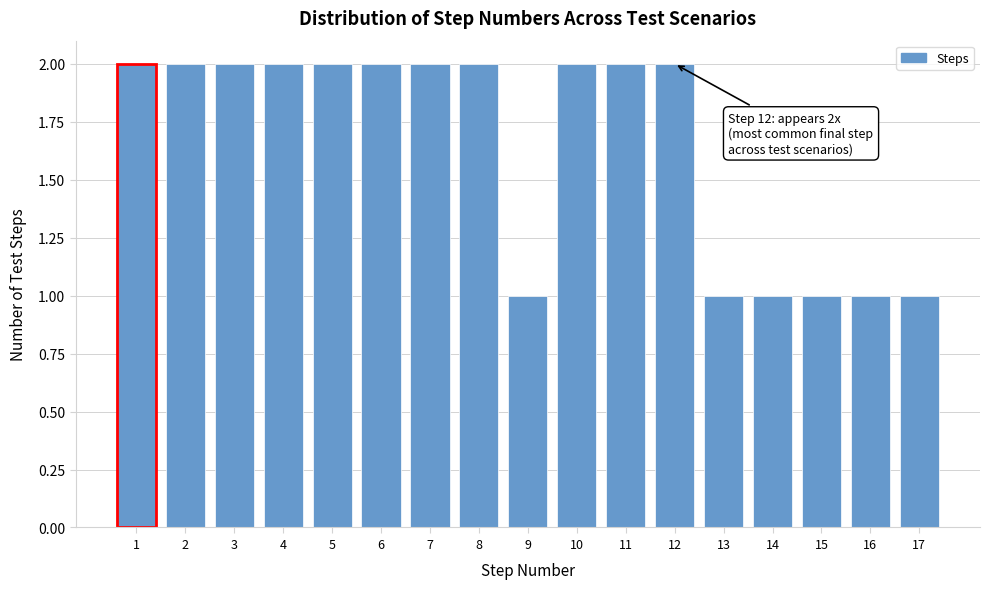

Reading left to right, transcribe all the data shown in this chart.

2	2	2	2	2	2	2	2	1	2	2	2	1	1	1	1	1